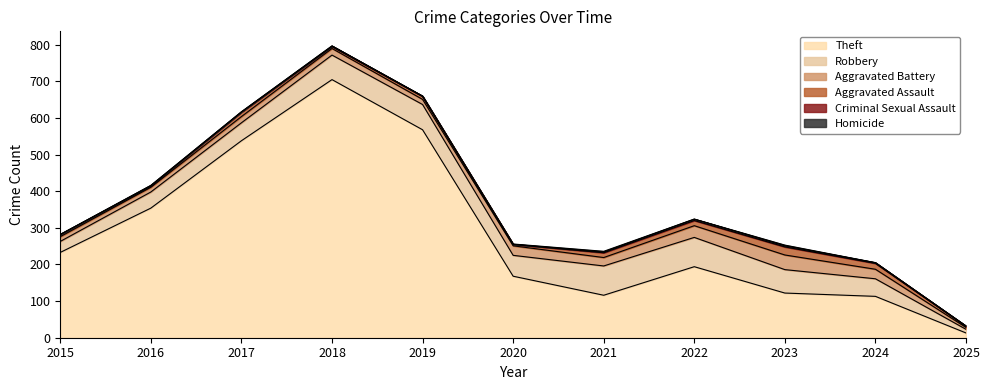

True or false: Homicide and Robbery cross at least once.

False